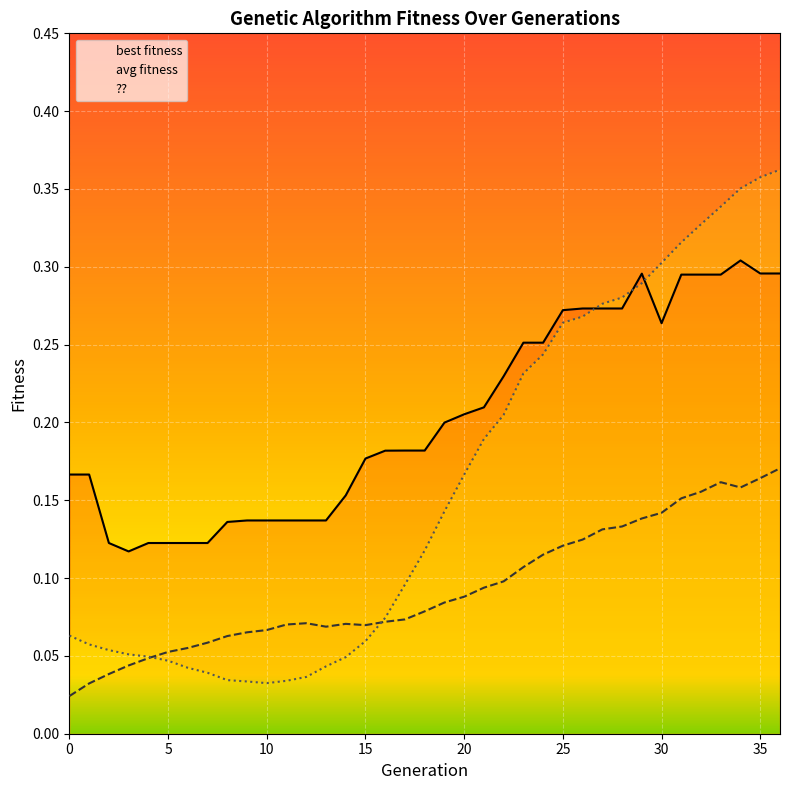

Reading right to left, extract all data points from this chart.

avg fitness: 36=0.2	35=0.2	34=0.2	33=0.2	32=0.2	31=0.2	30=0.1	29=0.1	28=0.1	27=0.1	26=0.1	25=0.1	24=0.1	23=0.1	22=0.1	21=0.1	20=0.1	19=0.1	18=0.1	17=0.1	16=0.1	15=0.1	14=0.1	13=0.1	12=0.1	11=0.1	10=0.1	9=0.1	8=0.1	7=0.1	6=0.1	5=0.1	4=0.0	3=0.0	2=0.0	1=0.0	0=0.0
??: 36=0.4	35=0.4	34=0.4	33=0.3	32=0.3	31=0.3	30=0.3	29=0.3	28=0.3	27=0.3	26=0.3	25=0.3	24=0.2	23=0.2	22=0.2	21=0.2	20=0.2	19=0.1	18=0.1	17=0.1	16=0.1	15=0.1	14=0.0	13=0.0	12=0.0	11=0.0	10=0.0	9=0.0	8=0.0	7=0.0	6=0.0	5=0.0	4=0.0	3=0.1	2=0.1	1=0.1	0=0.1
best fitness: 36=0.3	35=0.3	34=0.3	33=0.3	32=0.3	31=0.3	30=0.3	29=0.3	28=0.3	27=0.3	26=0.3	25=0.3	24=0.3	23=0.3	22=0.2	21=0.2	20=0.2	19=0.2	18=0.2	17=0.2	16=0.2	15=0.2	14=0.2	13=0.1	12=0.1	11=0.1	10=0.1	9=0.1	8=0.1	7=0.1	6=0.1	5=0.1	4=0.1	3=0.1	2=0.1	1=0.2	0=0.2